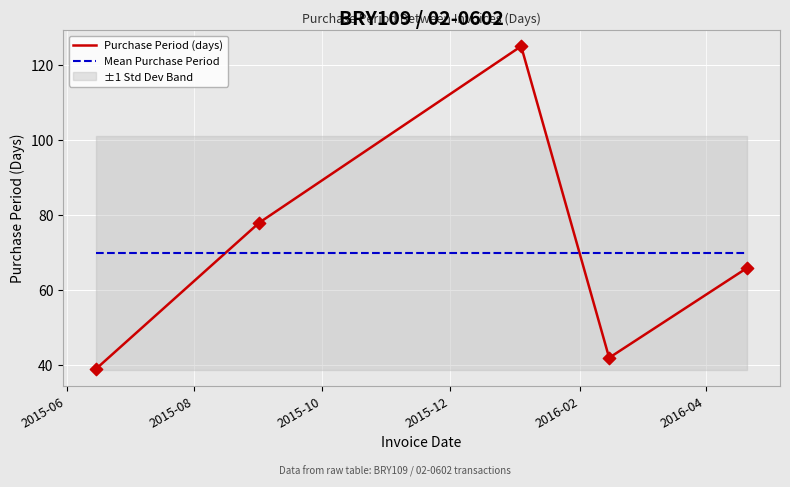

How many intersections are there between Mean Purchase Period and Purchase Period (days)?

2